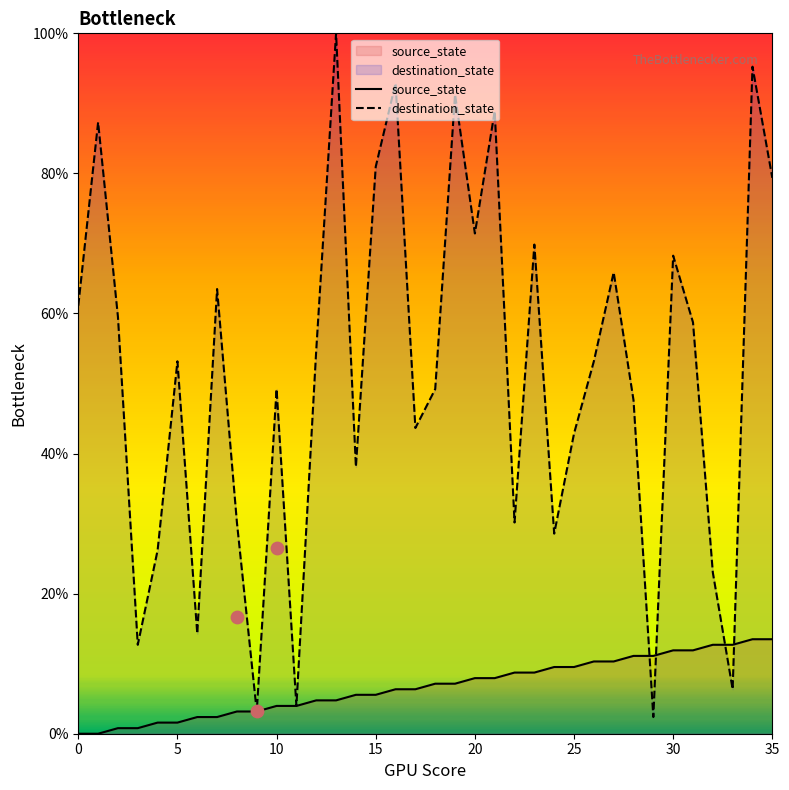

What is the total value across all series at 29?

13.5